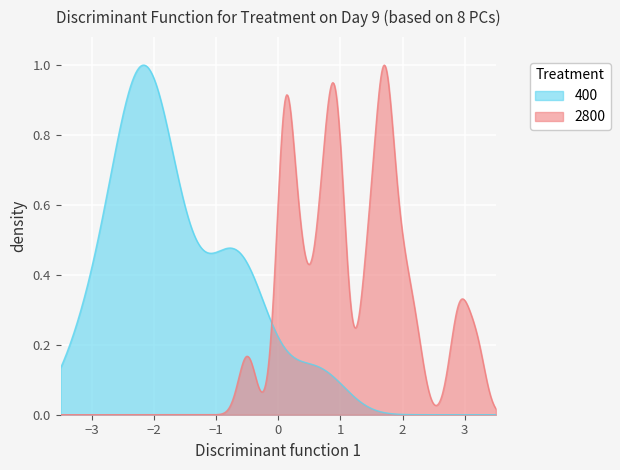

Rank the series by their average value, from lowest to highest.

2800, 400